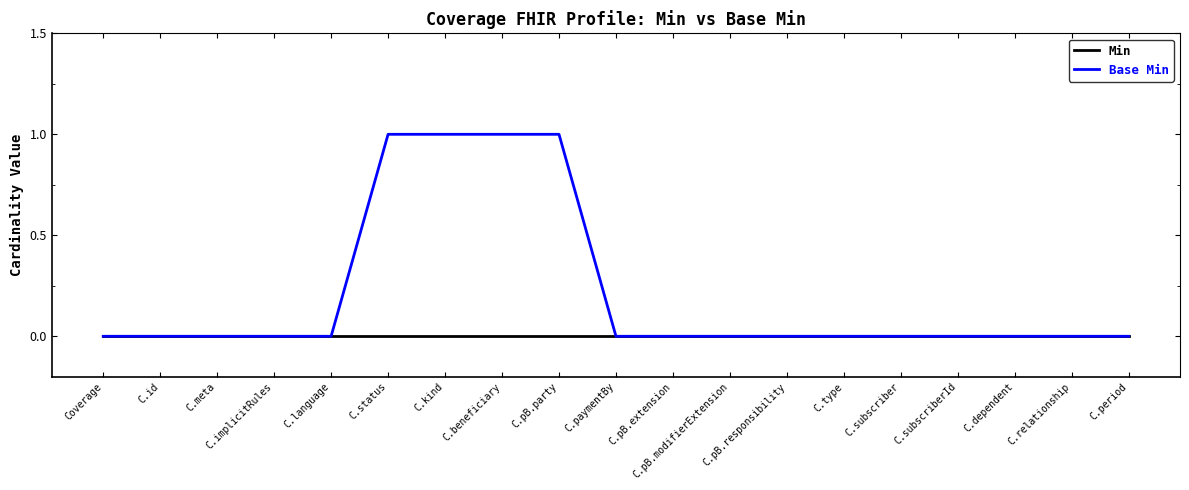

Which series has the largest total across all categories?

Base Min